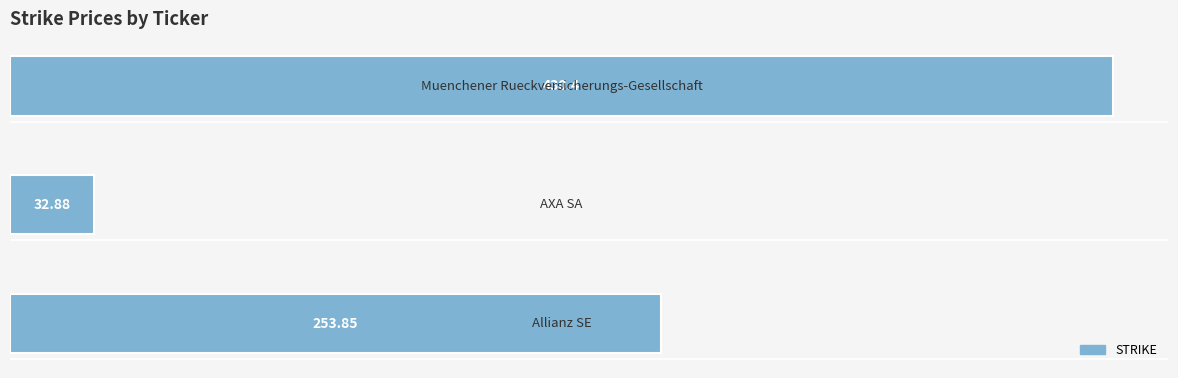

What is the difference between the maximum and minimum values?

397.5